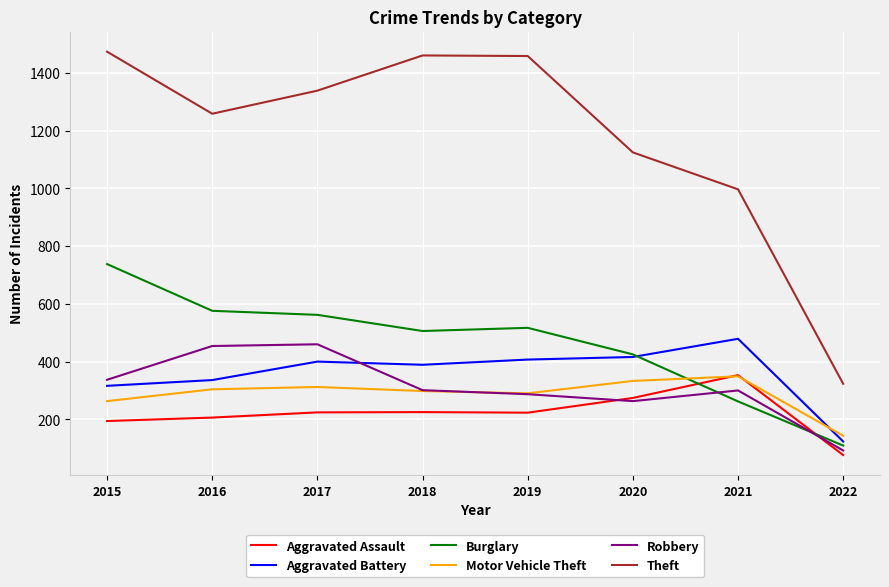

How many times do Aggravated Battery and Burglary cross each other?

1